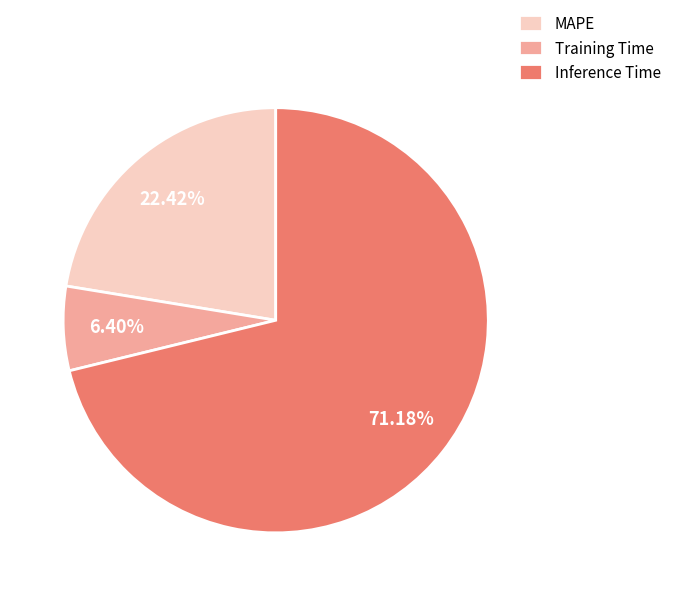

The Inference Time slice represents 77% of the pie. True or false?

False